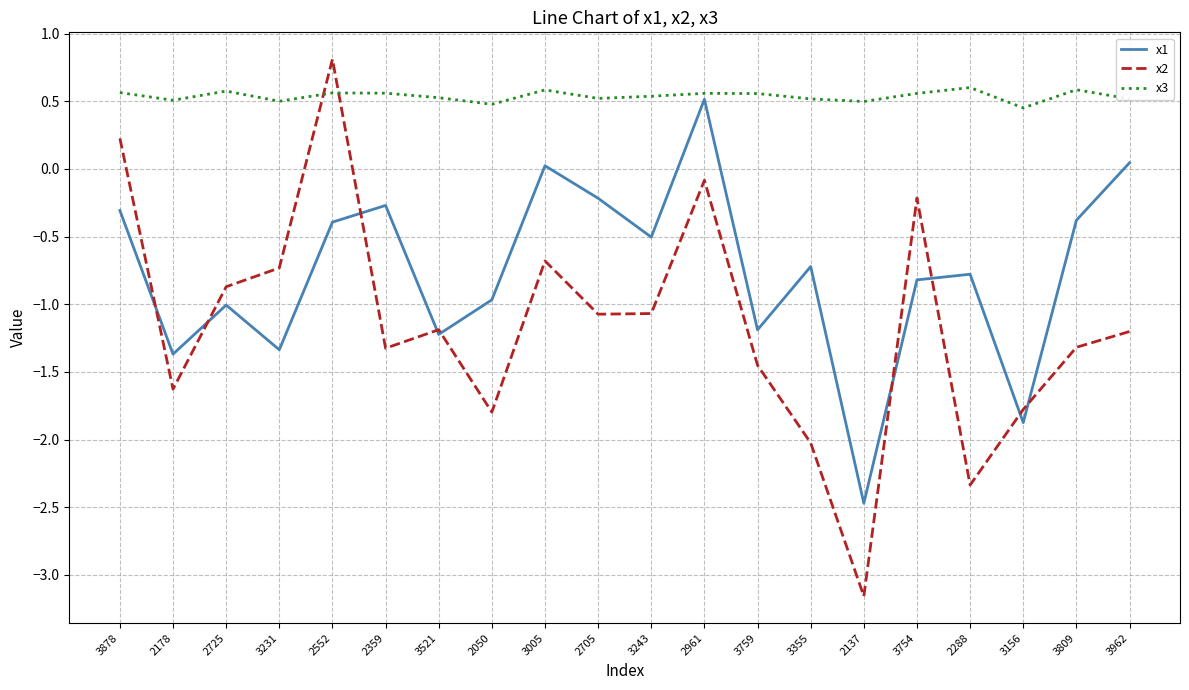

What is the difference between the highest and lowest values at 2178?

2.1